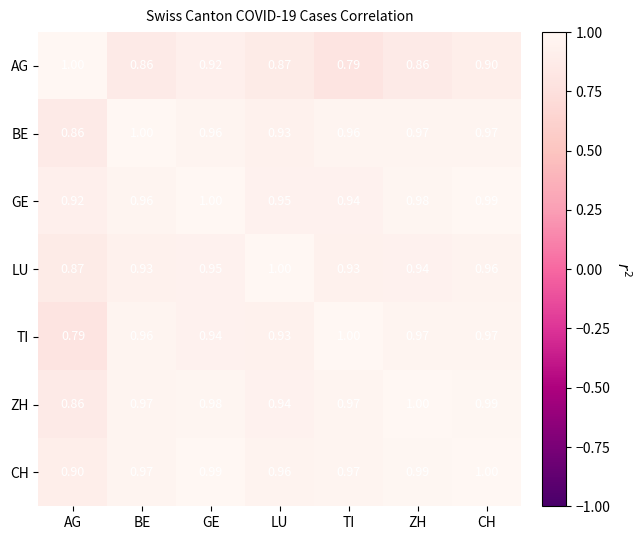

Where is ZH nearest to the value 0?

AG